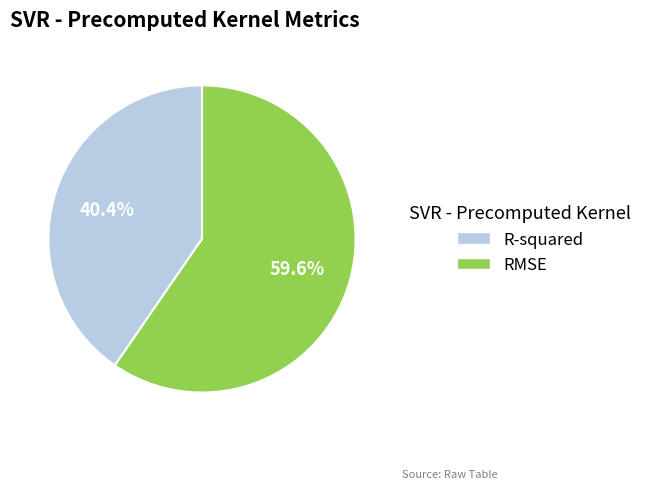

How much of the chart is everything except R-squared?

59.6%